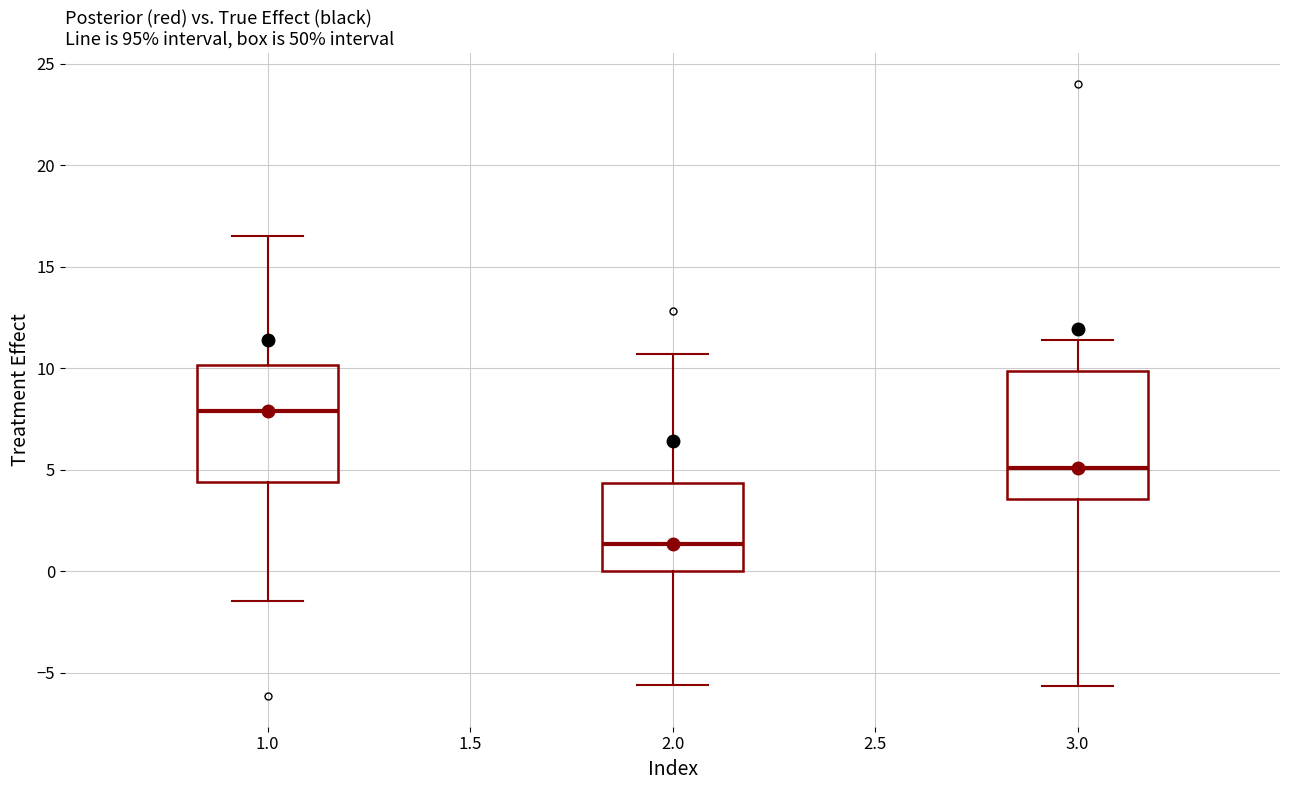

Reading left to right, read every box against the y-axis: the position of its median line, the range the box covers, and the ends of its whiskers. The values are not printed on the chart, so give them approximately, as read against the axis.

1.0: median 8.0, box 4.5 to 10.0, whiskers -1.5 to 16.5
2.0: median 1.5, box 0.0 to 4.5, whiskers -5.5 to 10.5
3.0: median 5.0, box 3.5 to 10.0, whiskers -5.5 to 11.5